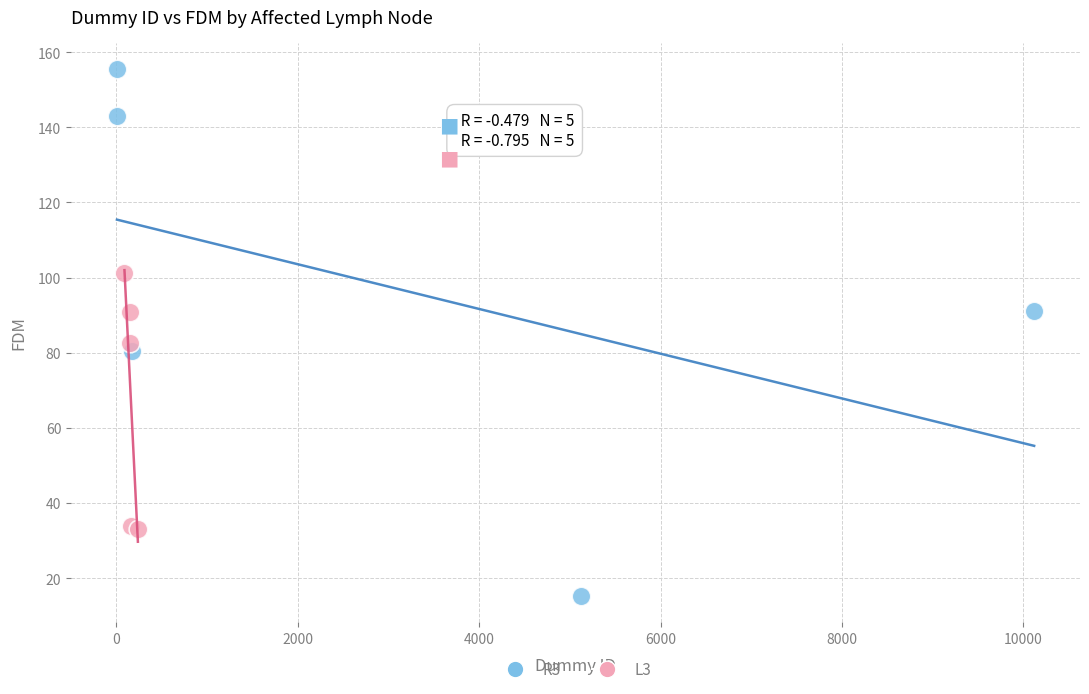

What are all the series names shown in the legend?

R3, L3